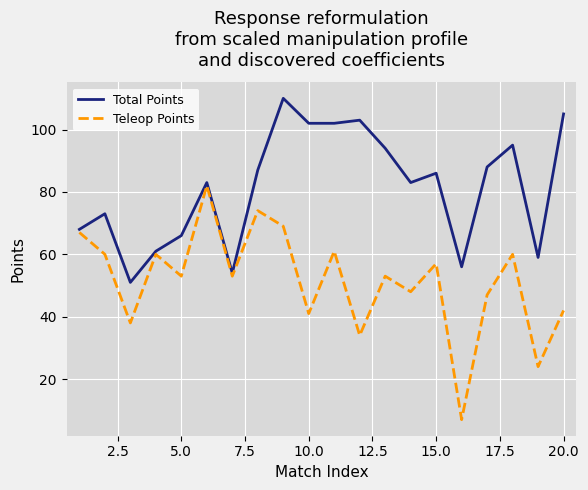

Which series has the largest range (max minus min)?

Teleop Points